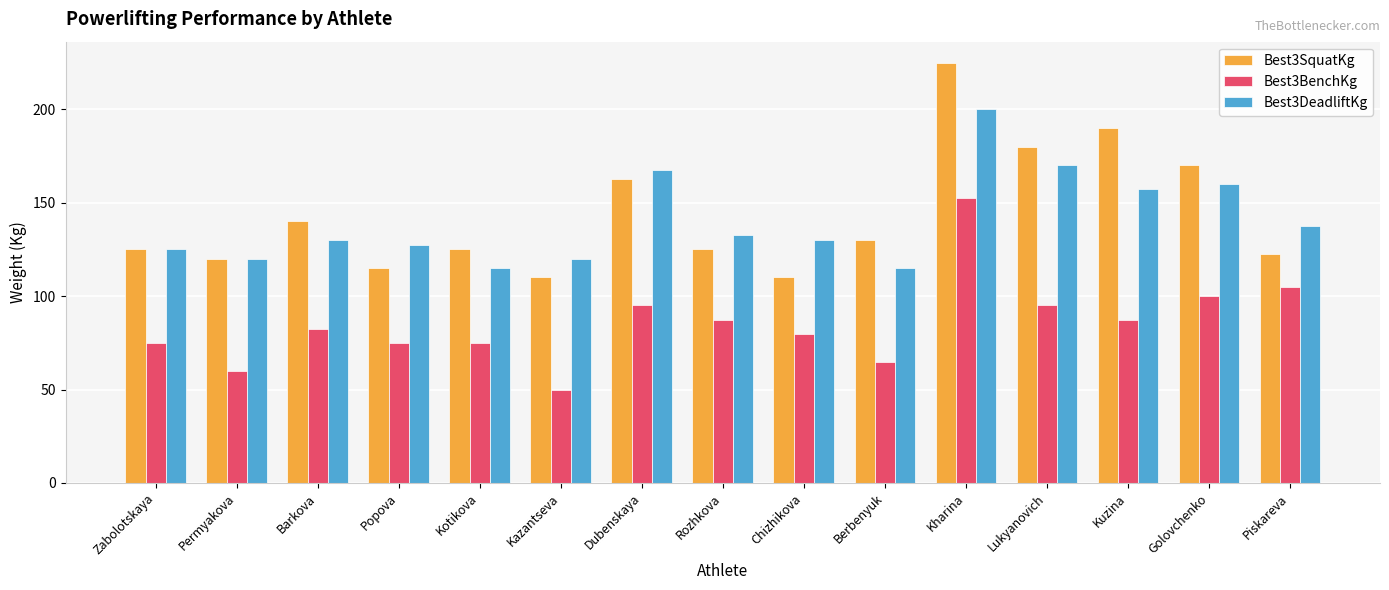

Reading left to right, transcribe all the data shown in this chart.

Best3SquatKg: Zabolotskaya=125.0	Permyakova=120.0	Barkova=140.0	Popova=115.0	Kotikova=125.0	Kazantseva=110.0	Dubenskaya=162.5	Rozhkova=125.0	Chizhikova=110.0	Berbenyuk=130.0	Kharina=225.0	Lukyanovich=180.0	Kuzina=190.0	Golovchenko=170.0	Piskareva=122.5
Best3BenchKg: Zabolotskaya=75.0	Permyakova=60.0	Barkova=82.5	Popova=75.0	Kotikova=75.0	Kazantseva=50.0	Dubenskaya=95.0	Rozhkova=87.5	Chizhikova=80.0	Berbenyuk=65.0	Kharina=152.5	Lukyanovich=95.0	Kuzina=87.5	Golovchenko=100.0	Piskareva=105.0
Best3DeadliftKg: Zabolotskaya=125.0	Permyakova=120.0	Barkova=130.0	Popova=127.5	Kotikova=115.0	Kazantseva=120.0	Dubenskaya=167.5	Rozhkova=132.5	Chizhikova=130.0	Berbenyuk=115.0	Kharina=200.0	Lukyanovich=170.0	Kuzina=157.5	Golovchenko=160.0	Piskareva=137.5